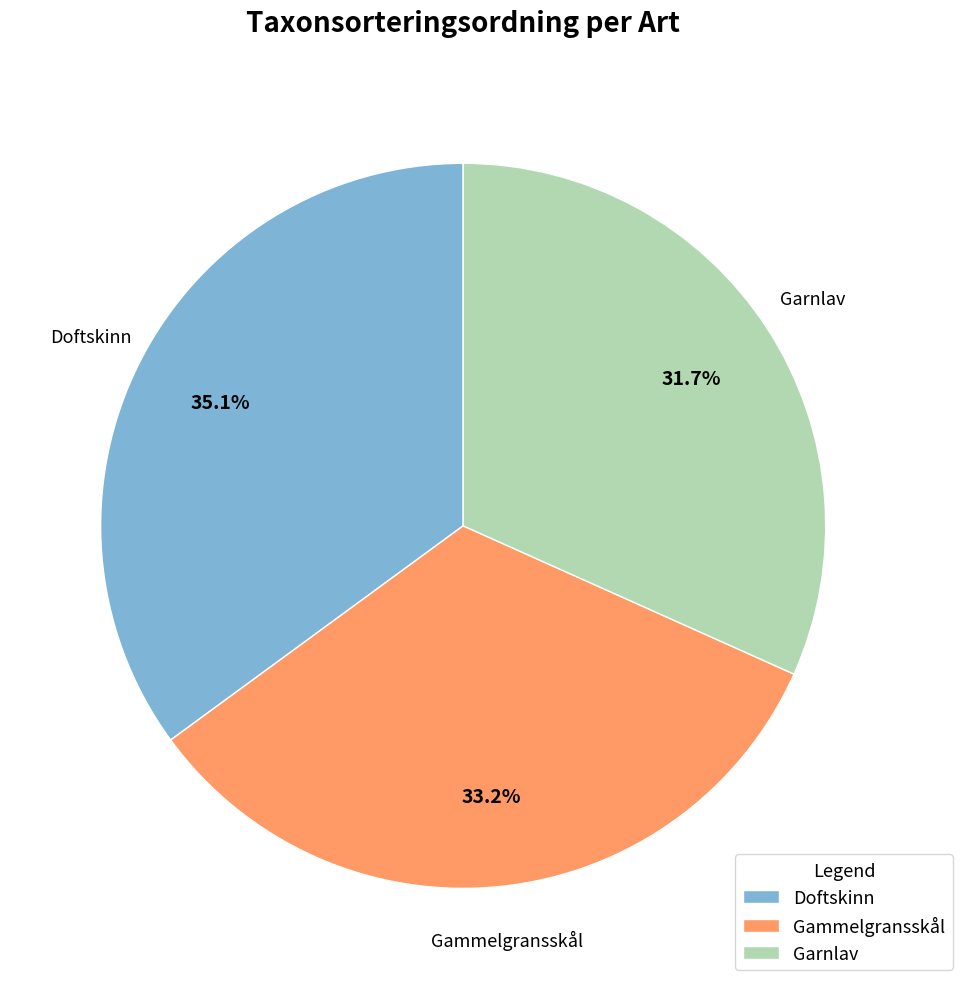

Rank the categories by value from highest to lowest.

Doftskinn, Gammelgransskål, Garnlav